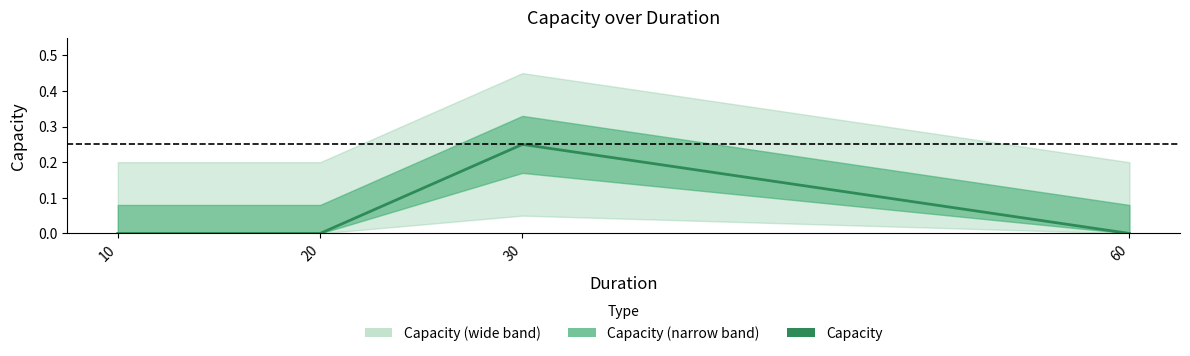

Is this an area chart (filled region under the line)?

No